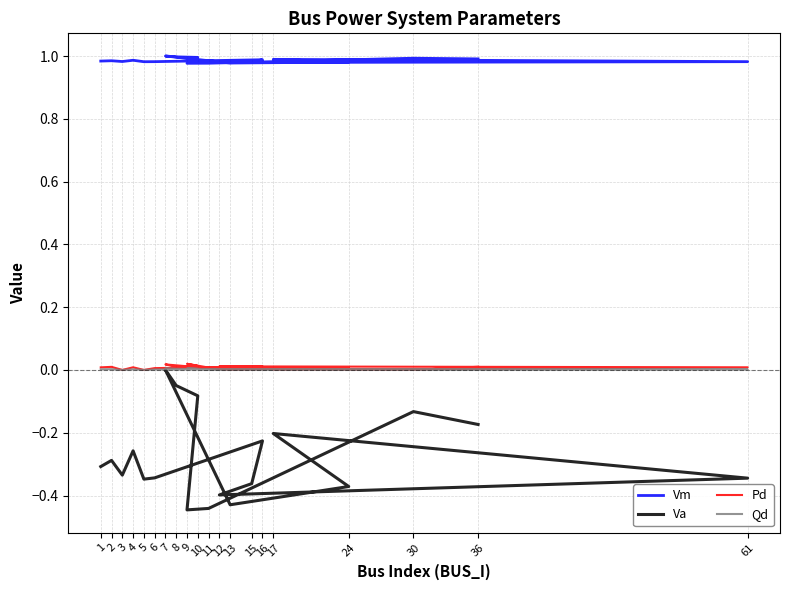

What is the label of the 8th point from the right?

13